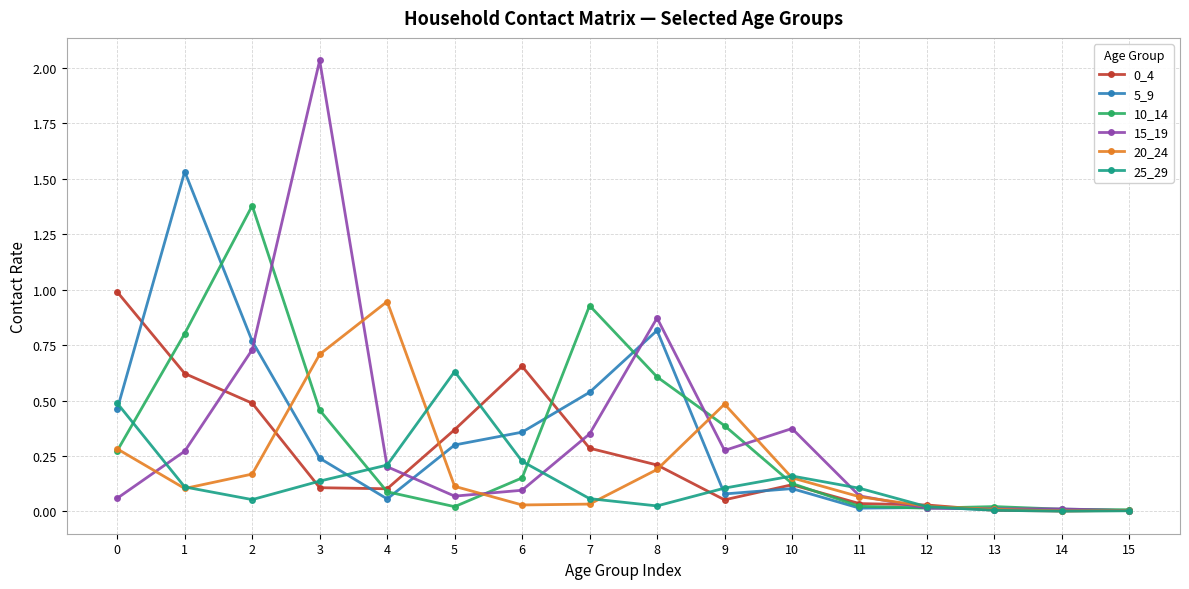

The 20_24 series shows 0.2 at 2. True or false?

True